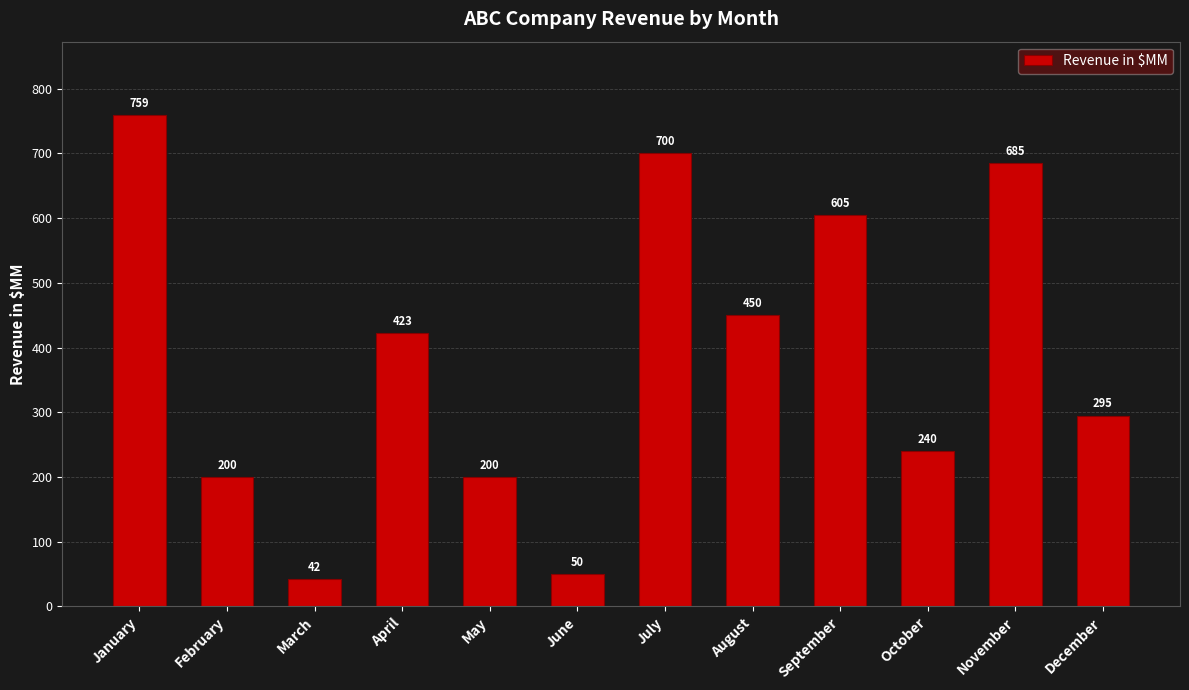

What is the sum of all values?

4649